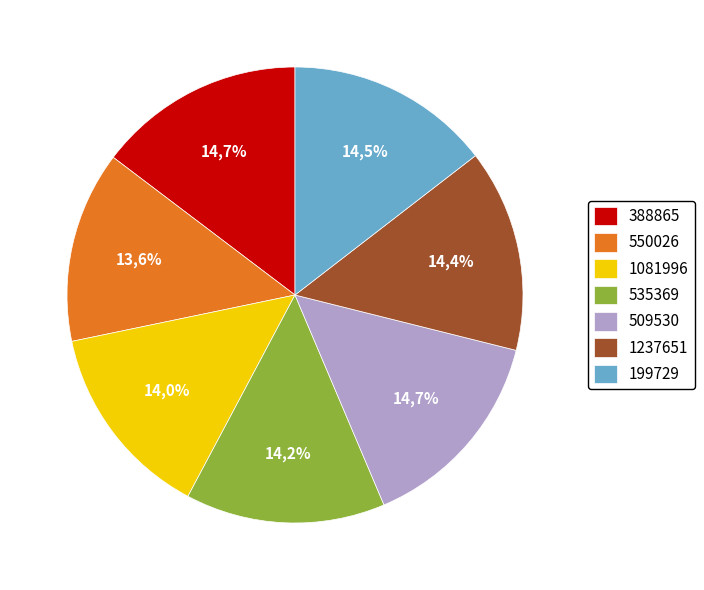

The 535369 slice represents 14% of the pie. True or false?

True